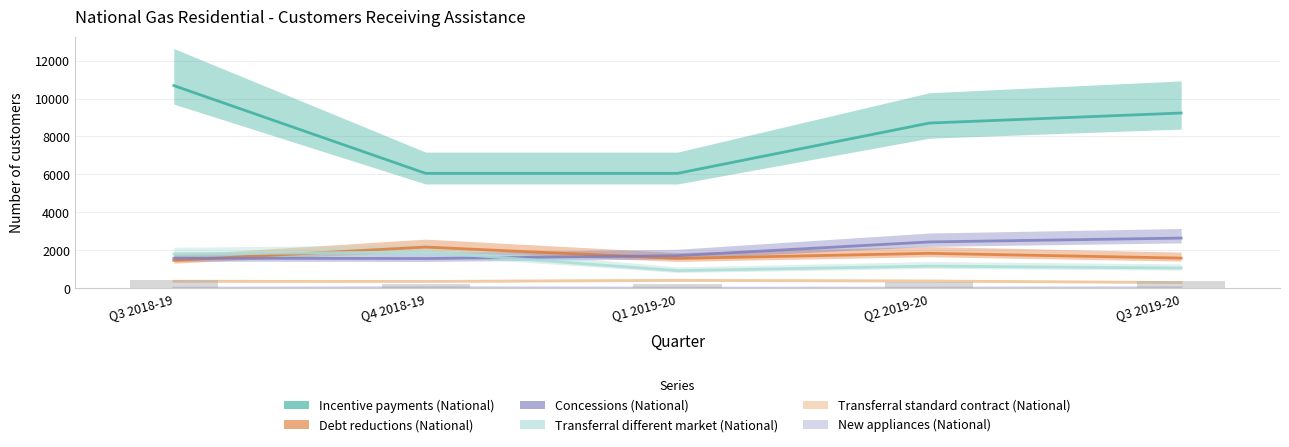

The value of New appliances (National) at Q3 2019-20 is 21. True or false?

True